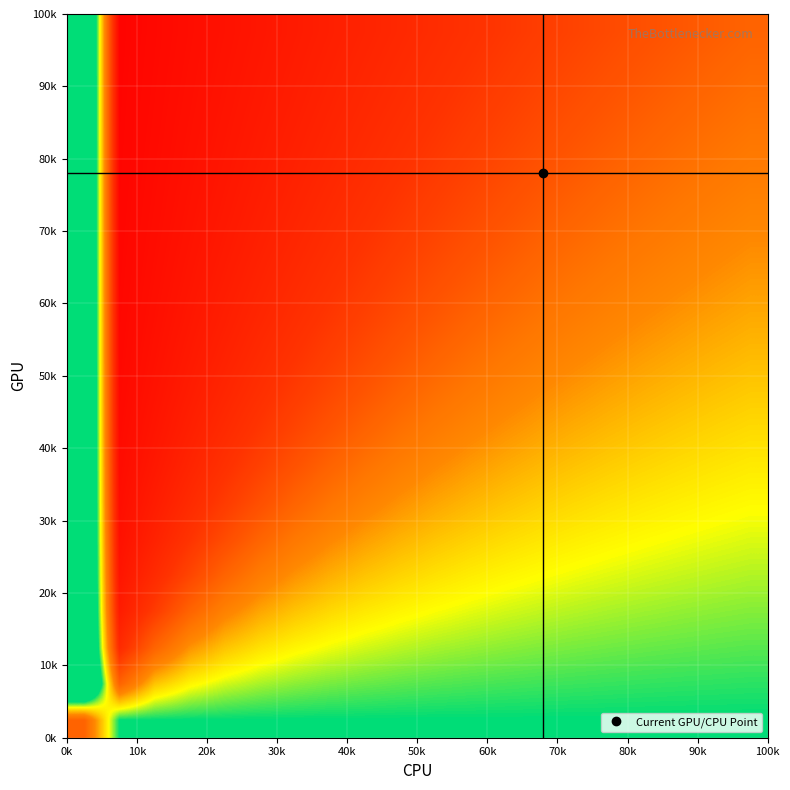

What is the minimum value shown in the chart?

-2.0